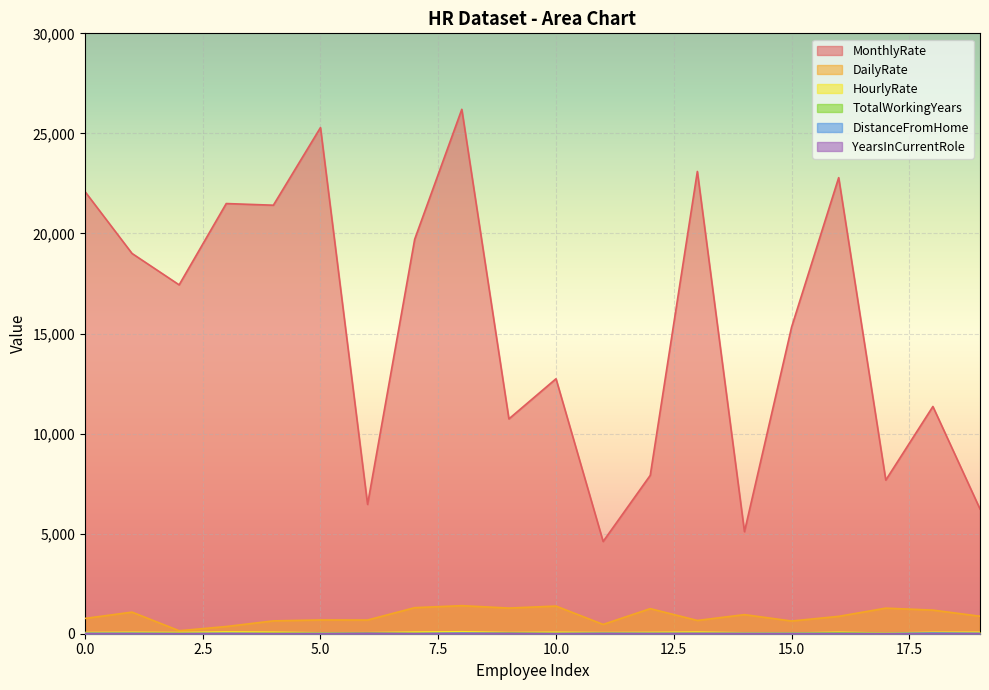

Which series has the largest range (max minus min)?

MonthlyRate